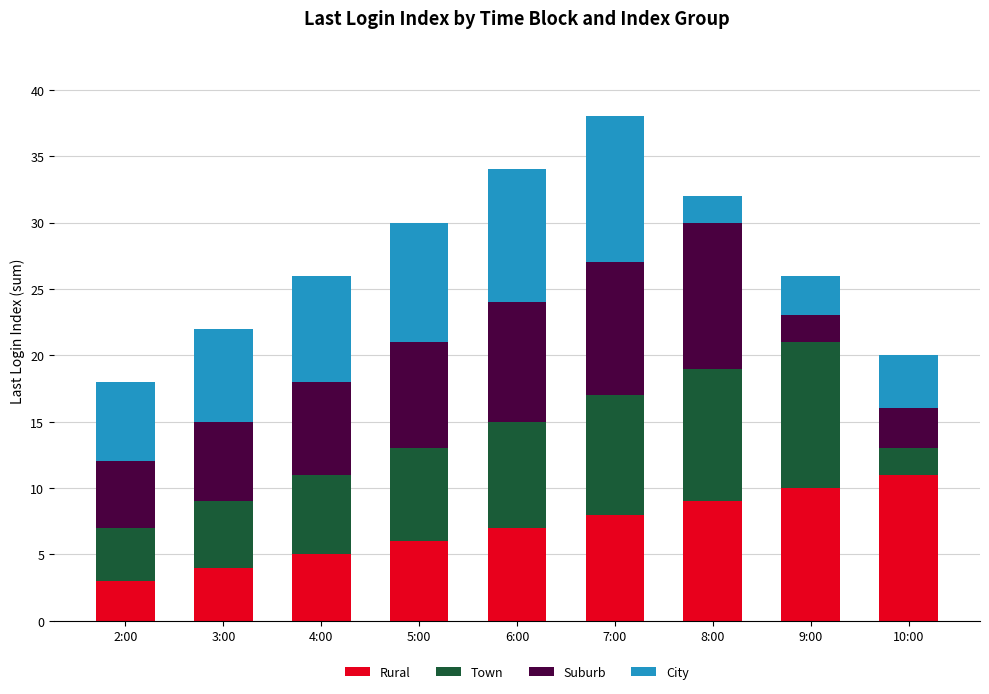

What is the sum of all Rural values?

63